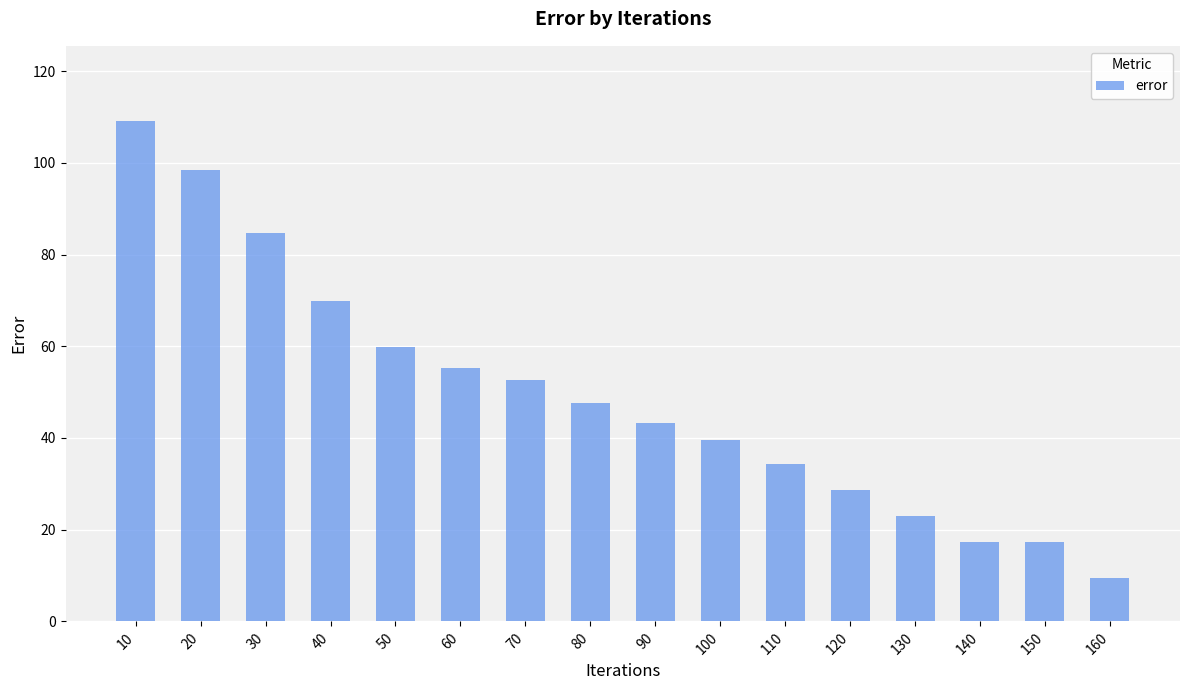

Where is the data nearest to the value 59?

50